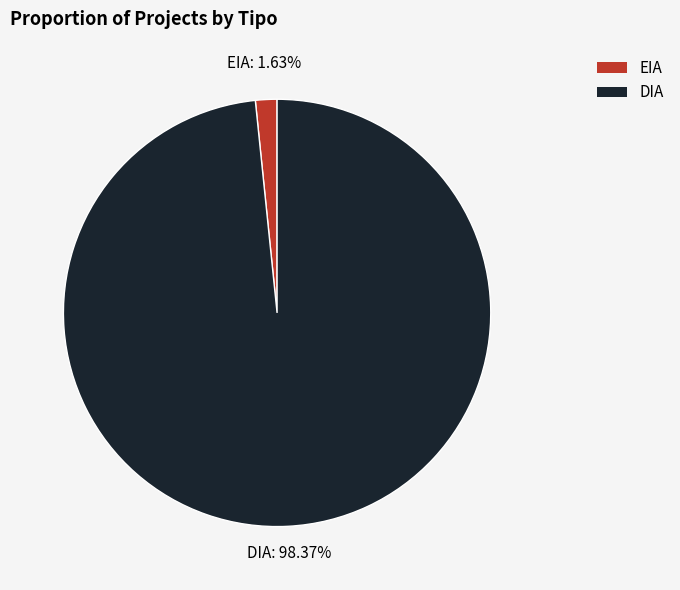

Between EIA and DIA, which is larger?

DIA